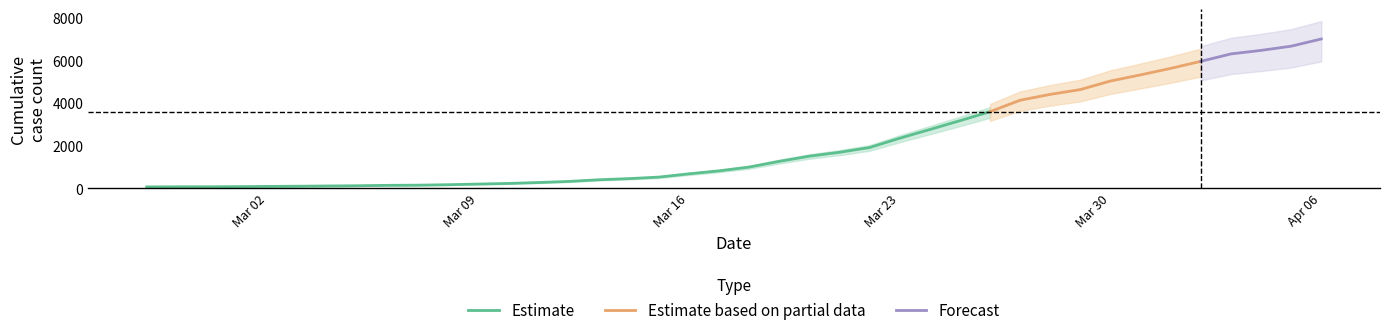

Reading left to right, what are all the values shown in this chart?

2020-02-27=64	2020-02-28=68	2020-02-29=69	2020-03-01=76	2020-03-02=87	2020-03-03=95	2020-03-04=107	2020-03-05=118	2020-03-06=137	2020-03-07=145	2020-03-08=166	2020-03-09=196	2020-03-10=225	2020-03-11=268	2020-03-12=319	2020-03-13=397	2020-03-14=451	2020-03-15=522	2020-03-16=676	2020-03-17=815	2020-03-18=992	2020-03-19=1260	2020-03-20=1503	2020-03-21=1685	2020-03-22=1907	2020-03-23=2343	2020-03-24=2751	2020-03-25=3164	2020-03-26=3588	2020-03-27=4124	2020-03-28=4398	2020-03-29=4624	2020-03-30=5024	2020-03-31=5313	2020-04-01=5616	2020-04-02=5946	2020-04-03=6294	2020-04-04=6459	2020-04-05=6656	2020-04-06=6994